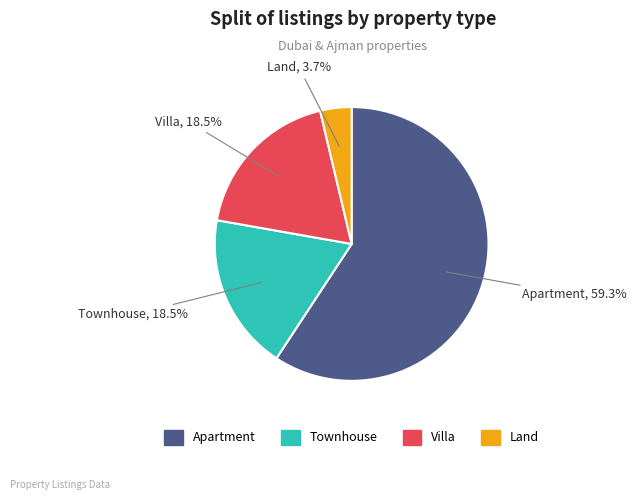

Which slice is the largest?

Apartment